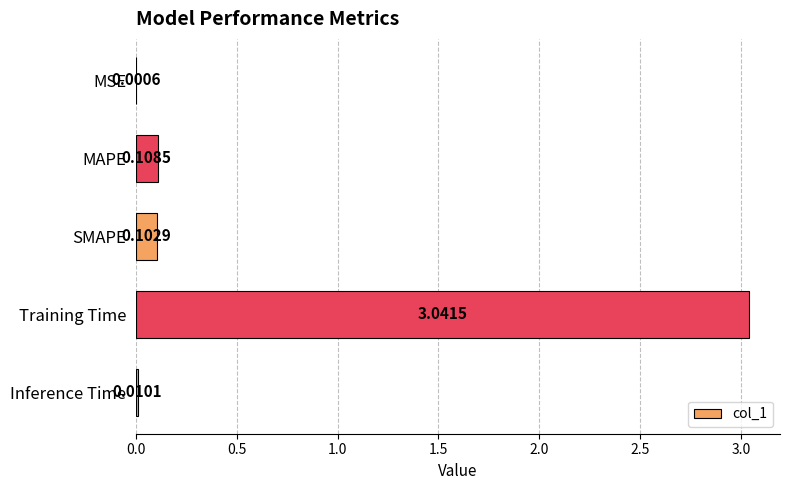

Which label corresponds to the largest value in the chart?

Training Time